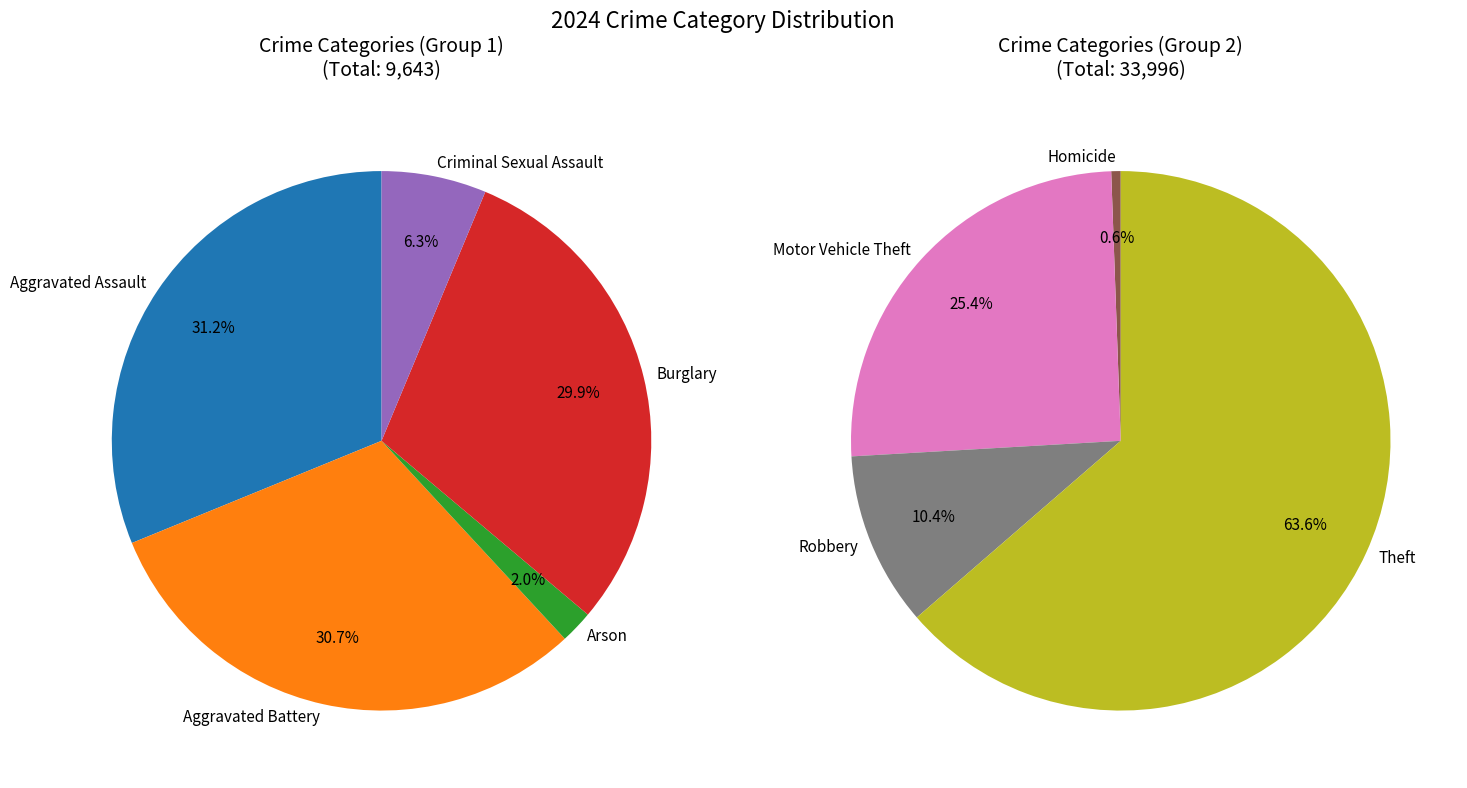

Count the number of slices in the pie.

9